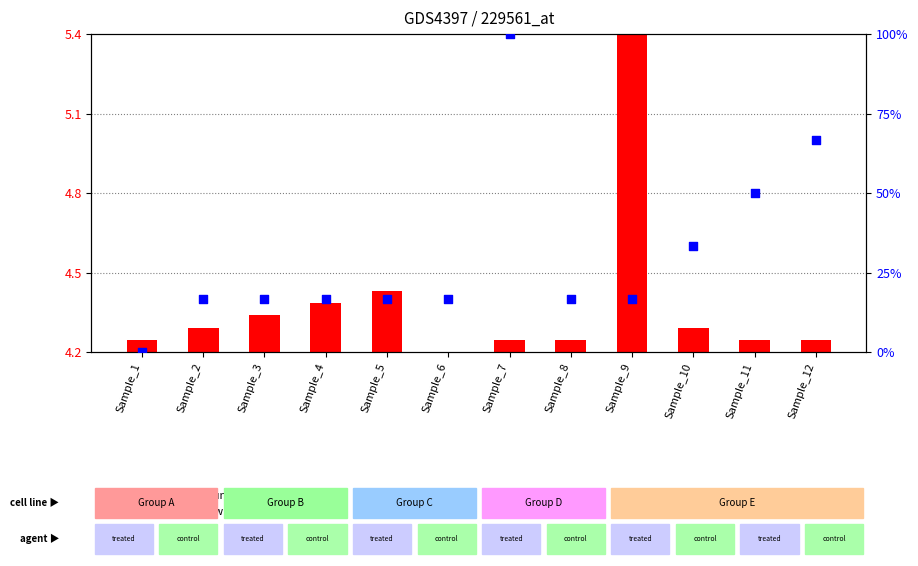

Which series has the largest total across all categories?

percentile rank within the sample